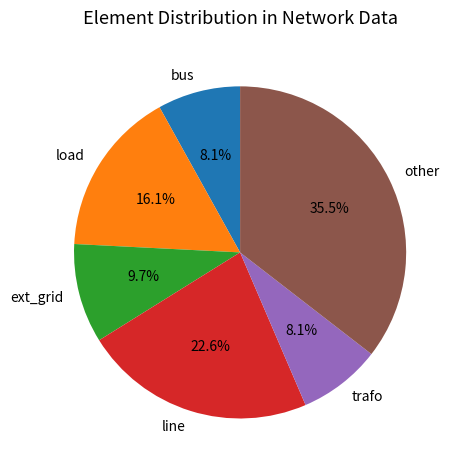

Is line the majority of the pie?

No